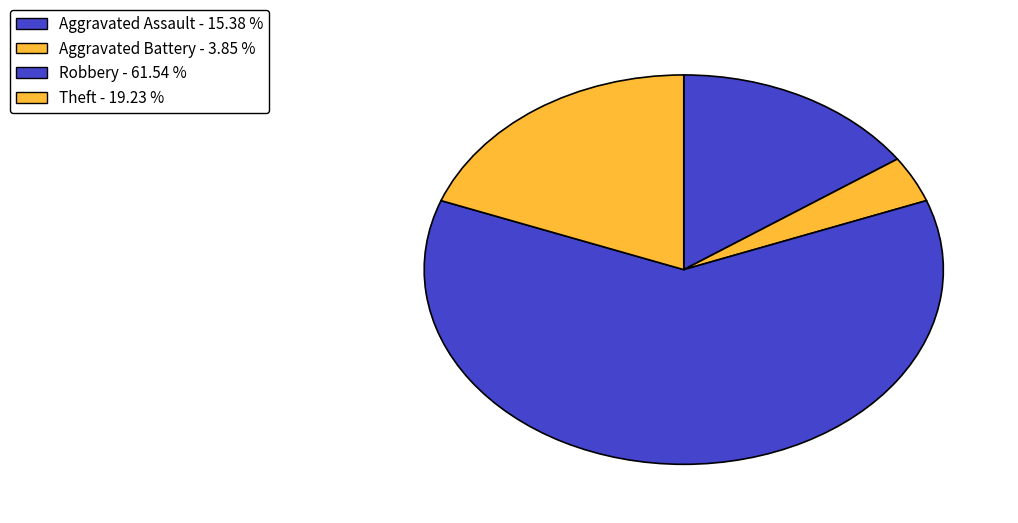

What is the majority slice?

Robbery